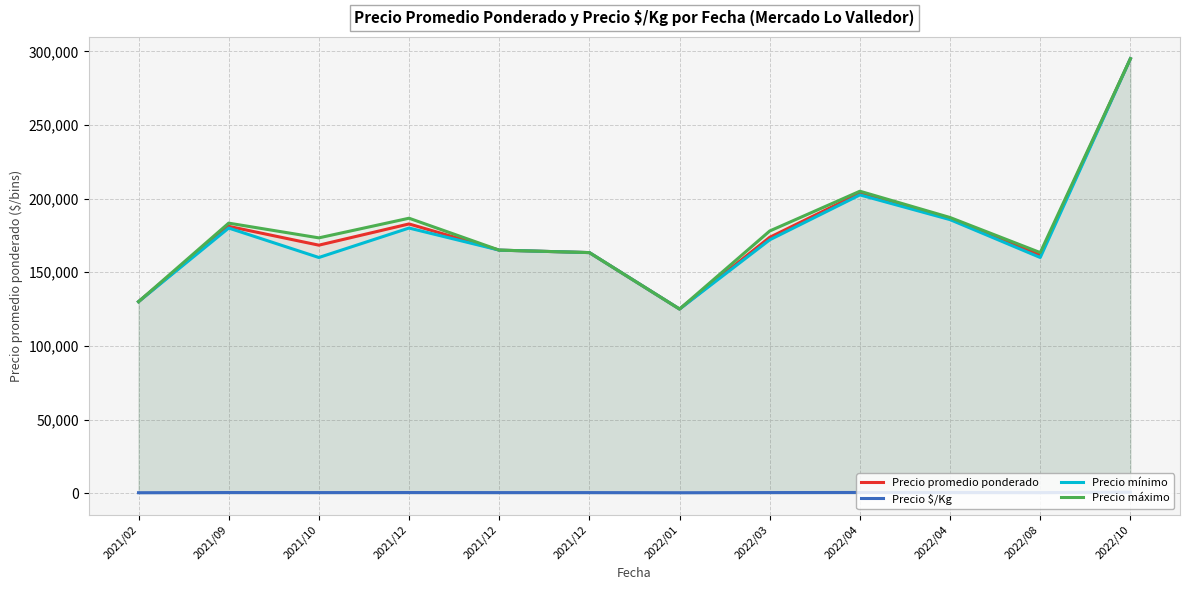

True or false: Precio $/Kg and Precio promedio ponderado cross at least once.

False